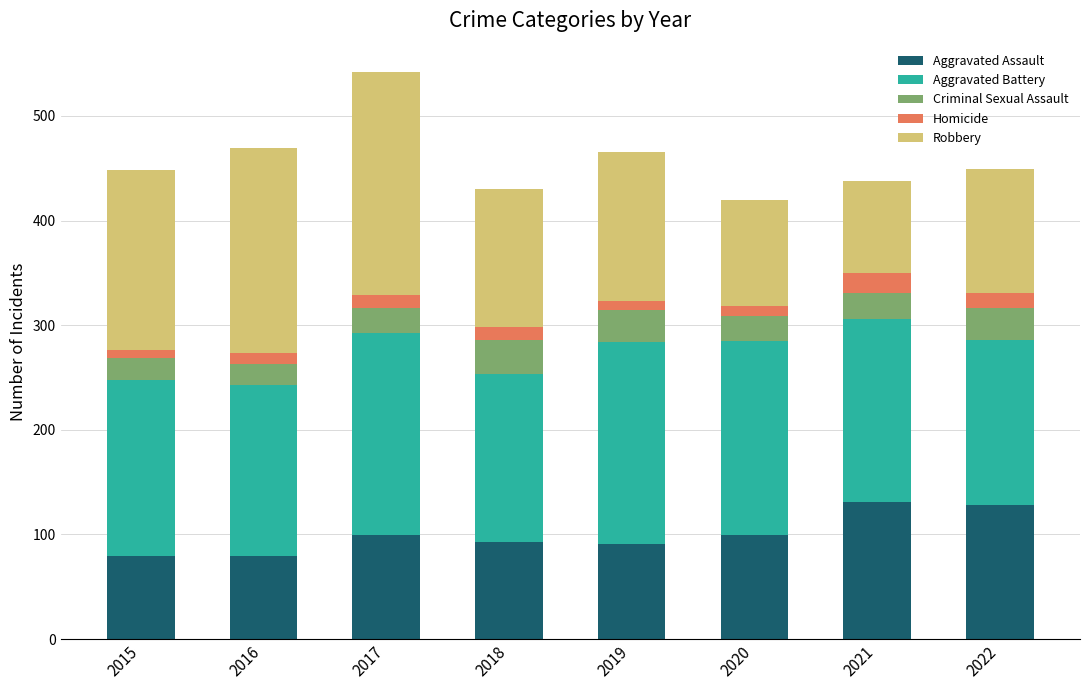

What is the minimum value for Aggravated Assault?

79